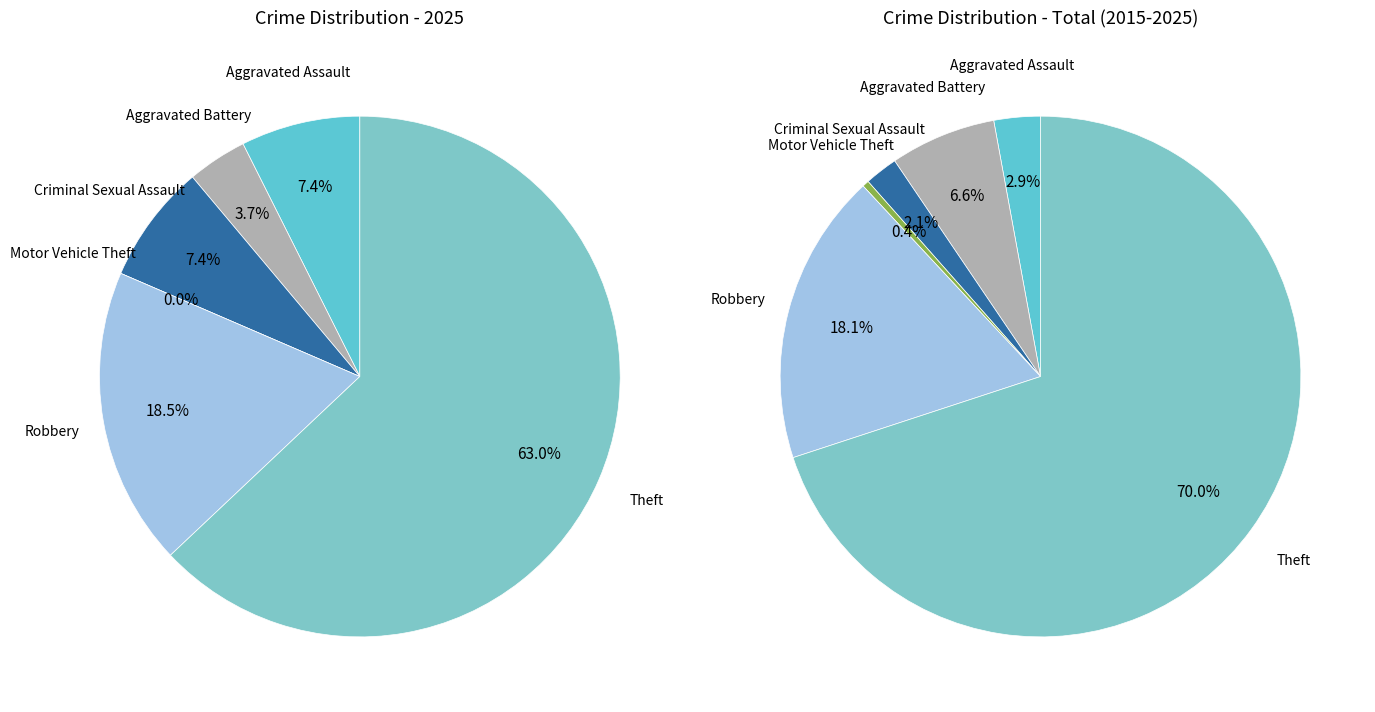

Count the number of slices in the pie.

6